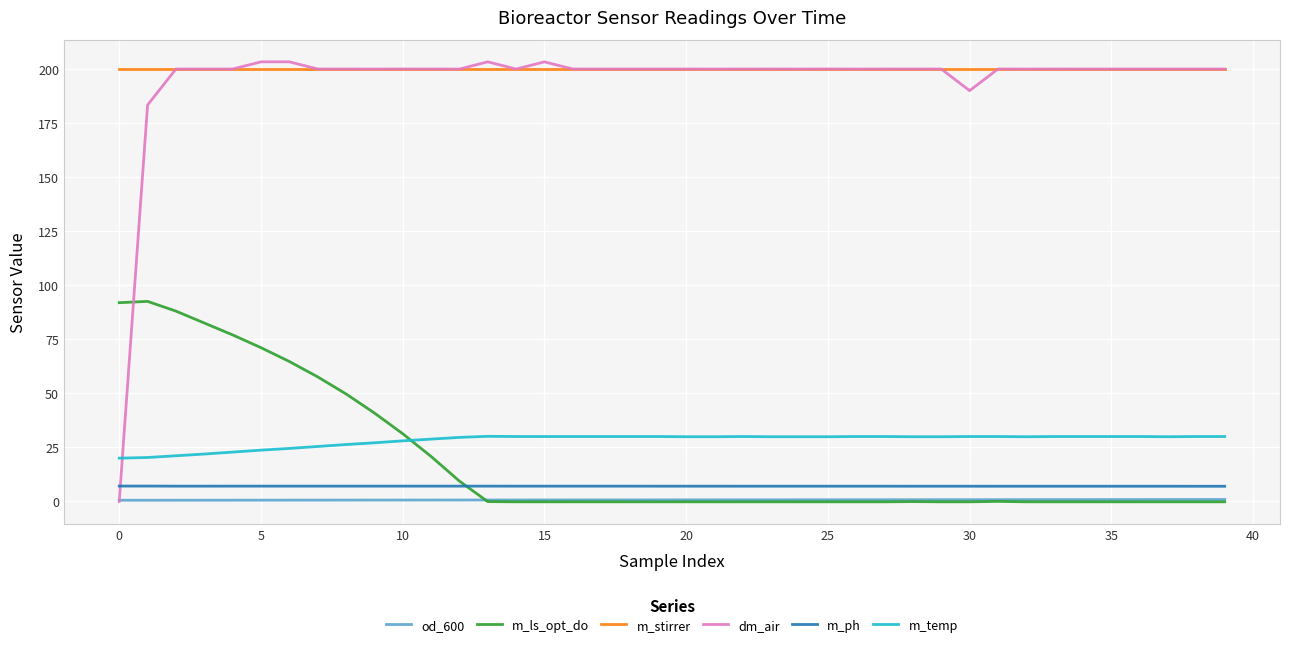

What is the maximum value shown in the chart?

203.3